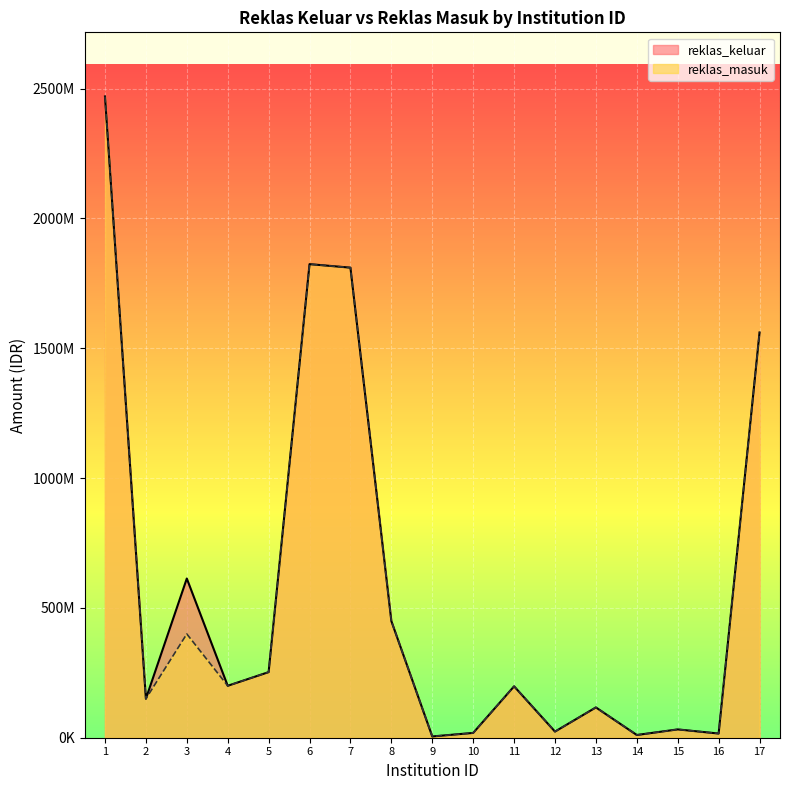

What is the approximate value of reklas_keluar at 7, to the nearest 50?

1810640000